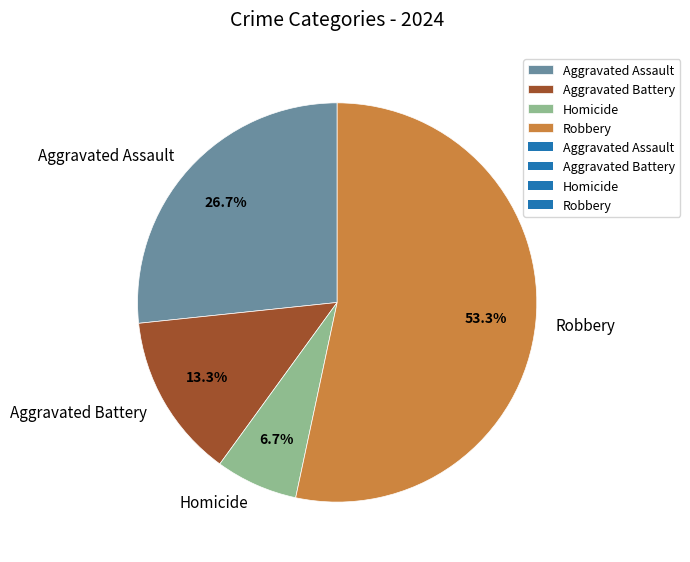

How many segments does this pie chart have?

4